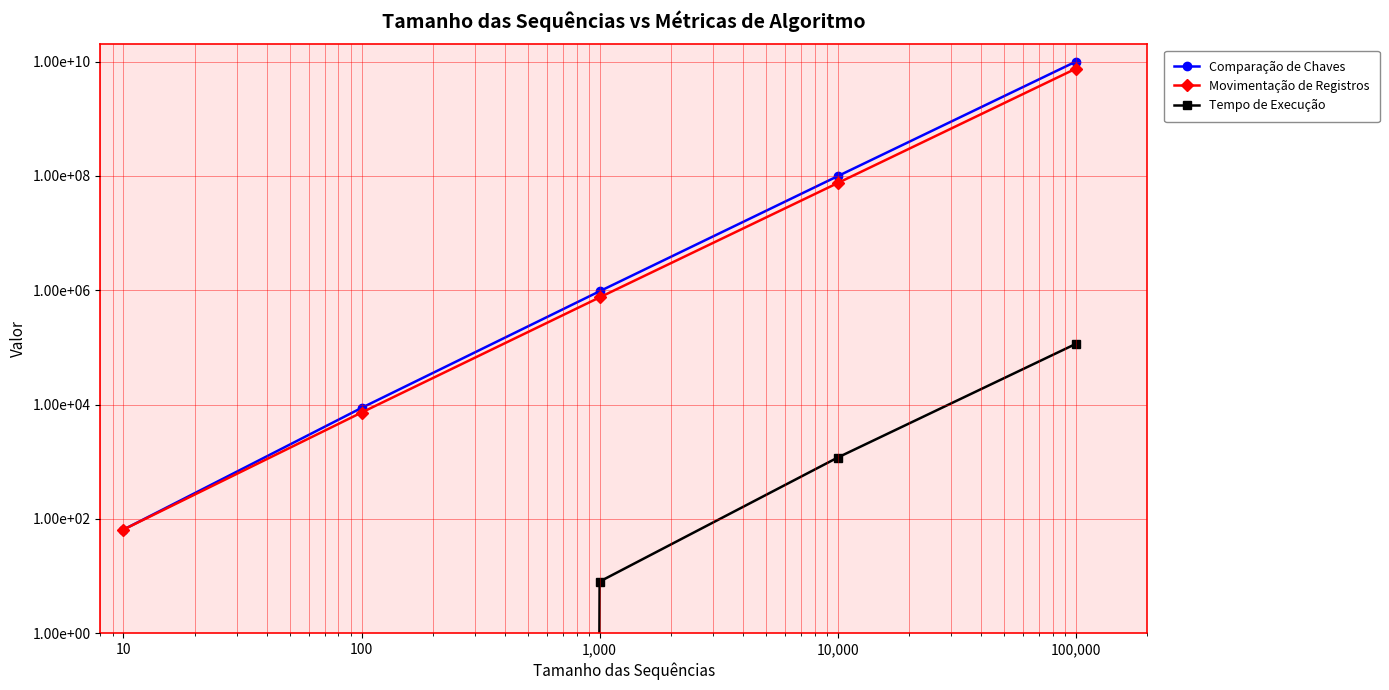

How many data points in Tempo de Execução are less than 8?

2